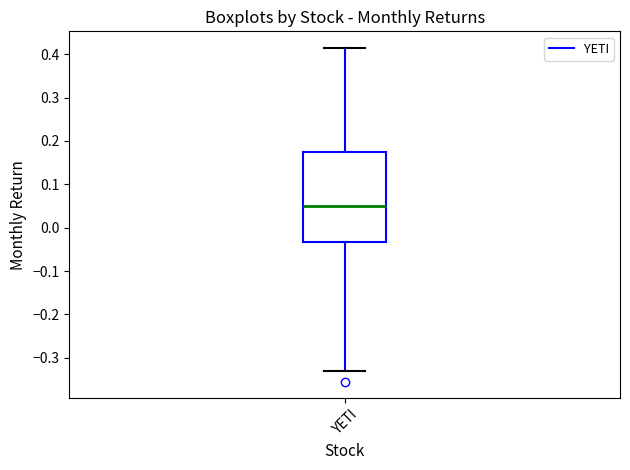

Read this box plot against the y-axis: the position of the median line, the range covered by the box, and the ends of both whiskers. The values are not printed on the chart, so give them approximately, as read against the axis.

median 0.05, box -0.03 to 0.18, whiskers -0.33 to 0.41